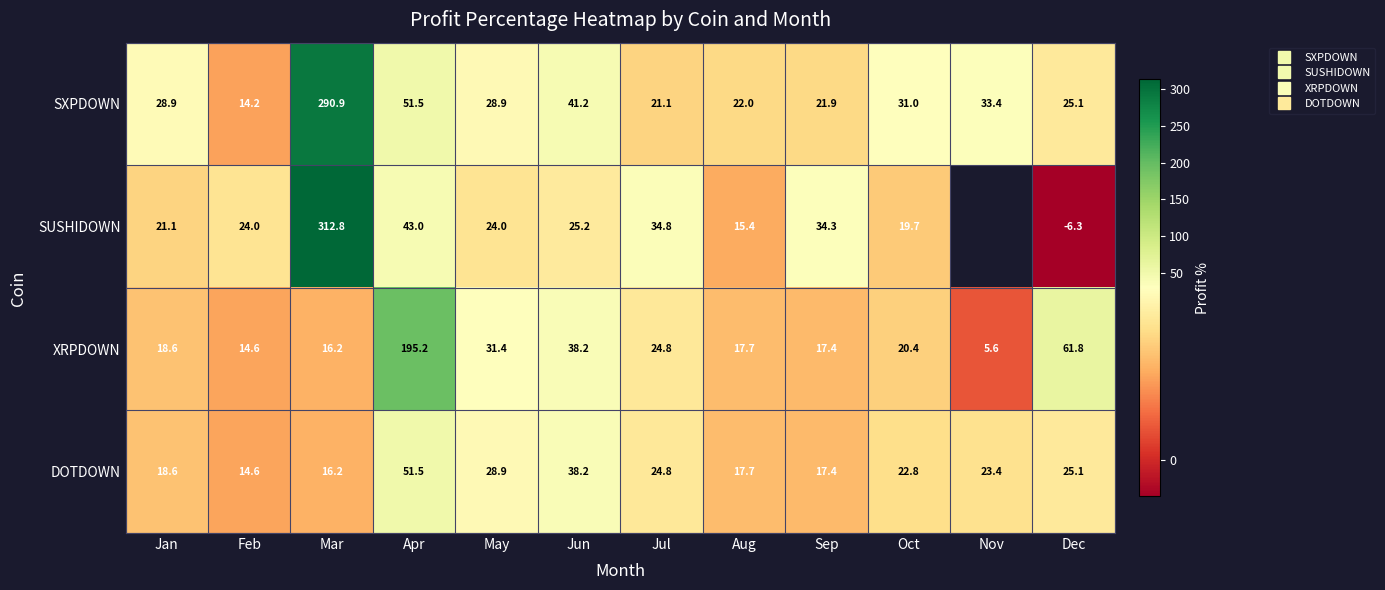

What is the average value of the SXPDOWN series?

50.8